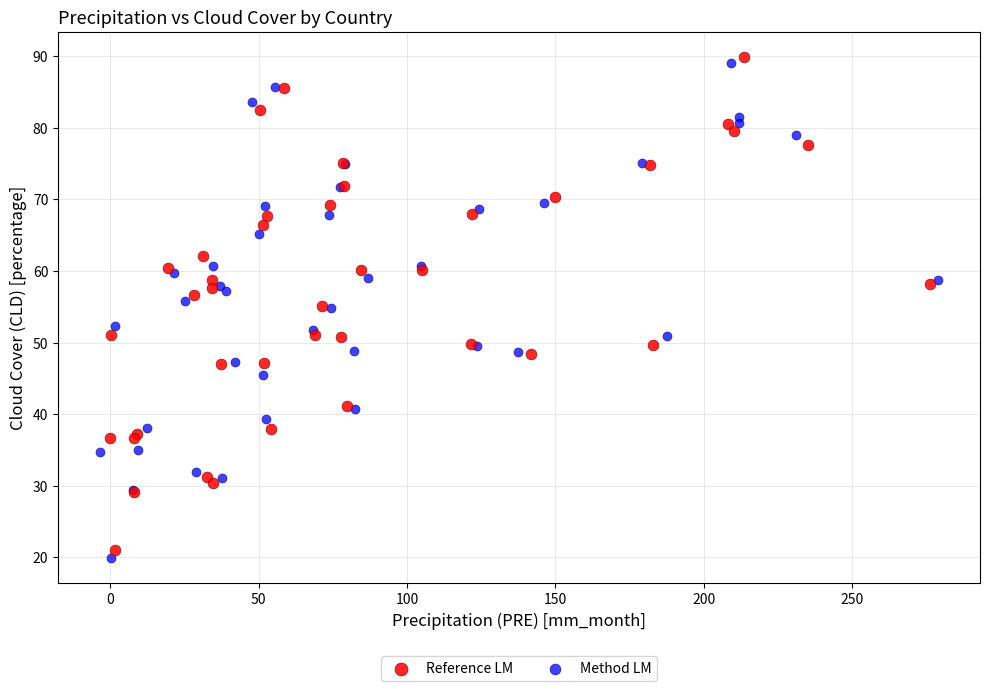

Which series reaches the maximum Y coordinate?

Reference LM